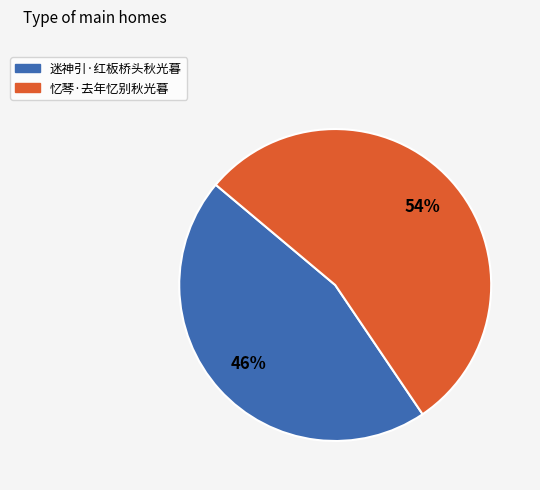

To the nearest percent, what is the average slice percentage?

50%